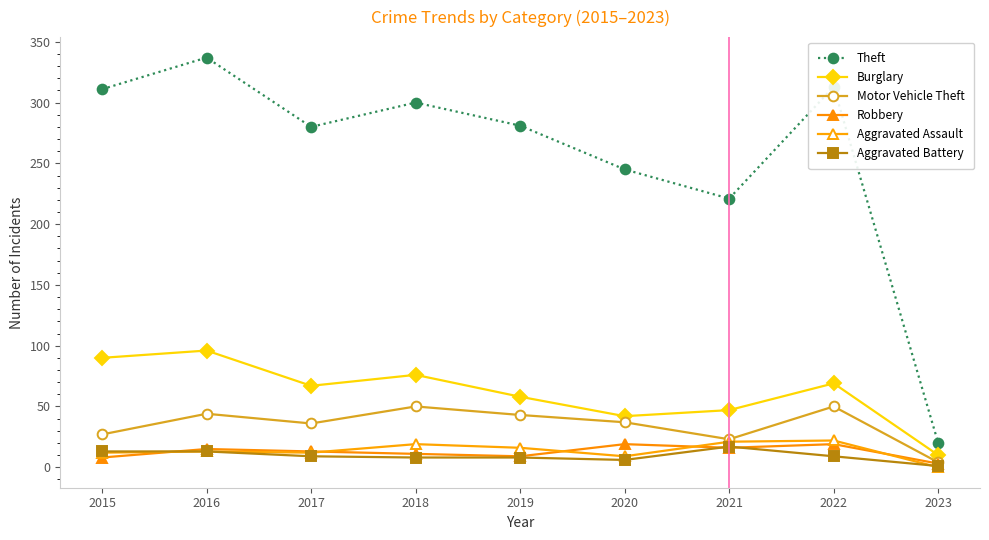

What are all the series names shown in the legend?

Theft, Burglary, Motor Vehicle Theft, Robbery, Aggravated Assault, Aggravated Battery